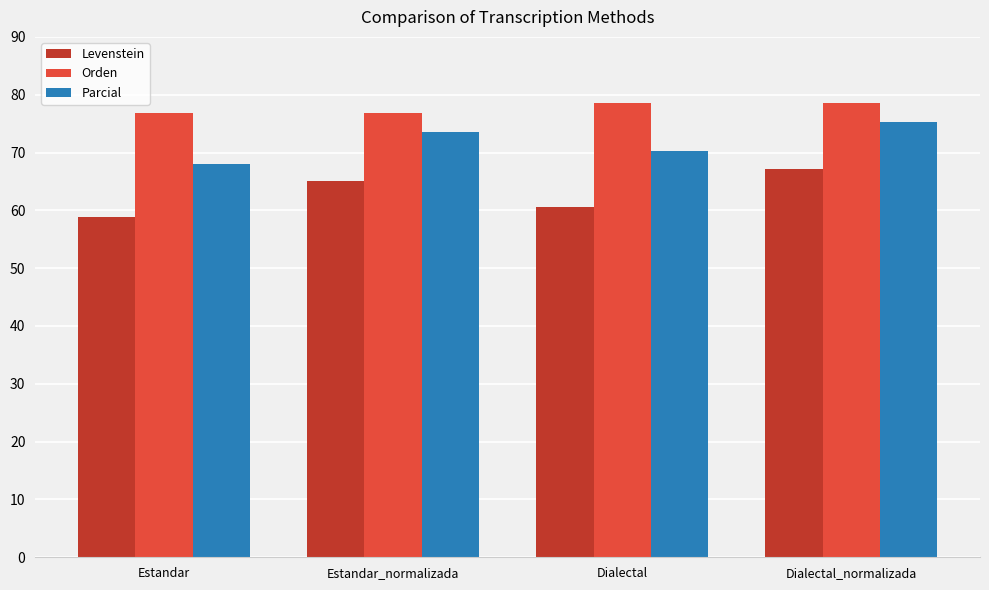

Reading left to right, list all the values displayed in this chart.

Levenstein: 58.9	65.1	60.6	67.1
Orden: 76.9	76.9	78.6	78.6
Parcial: 67.9	73.6	70.2	75.3